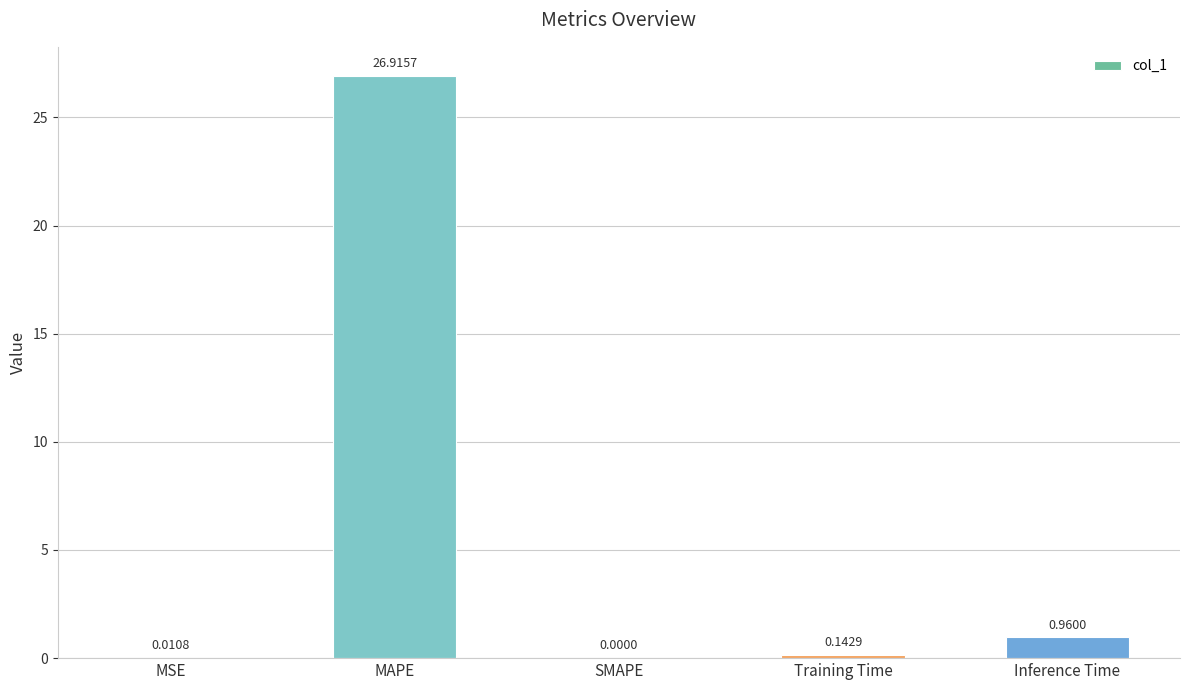

What is the greatest value displayed?

26.9